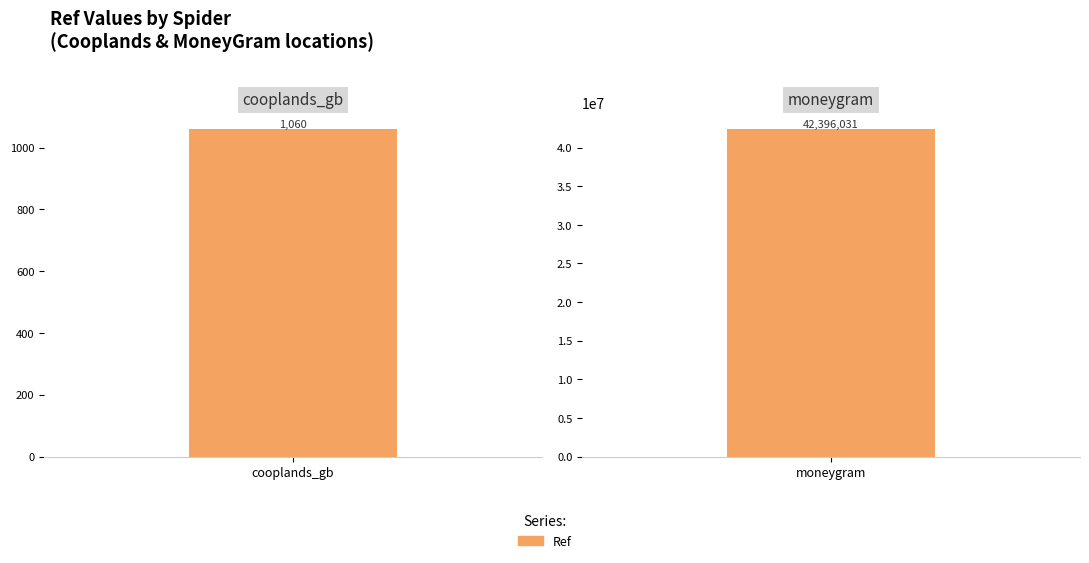

Reading right to left, what are all the values shown in this chart?

moneygram=42396031	cooplands_gb=1060